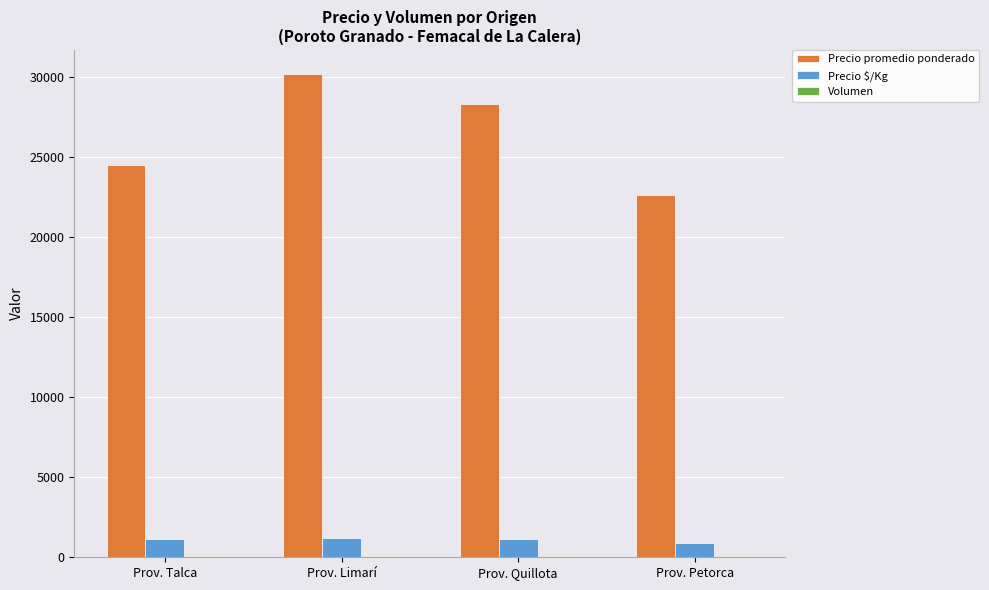

True or false: Precio promedio ponderado has a value of 28284 at Prov. Quillota.

True